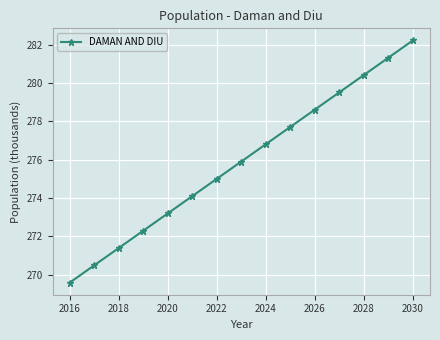

What is the value of the 12th point from the left?

279.5